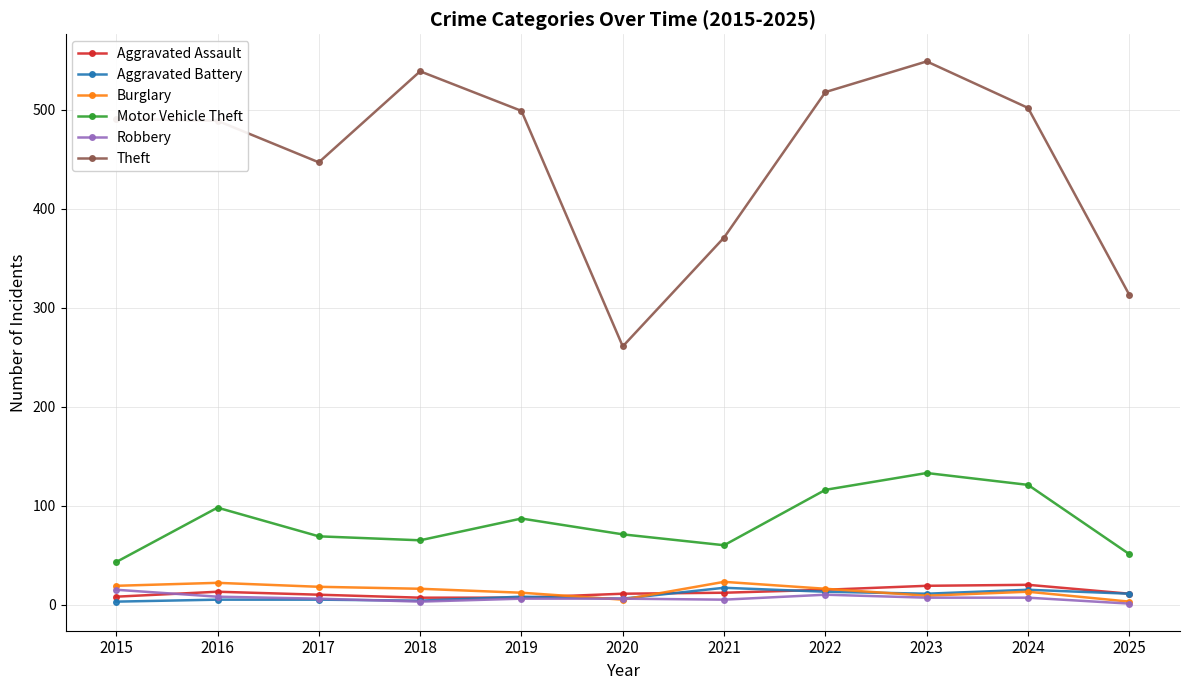

True or false: Burglary and Motor Vehicle Theft cross at least once.

False